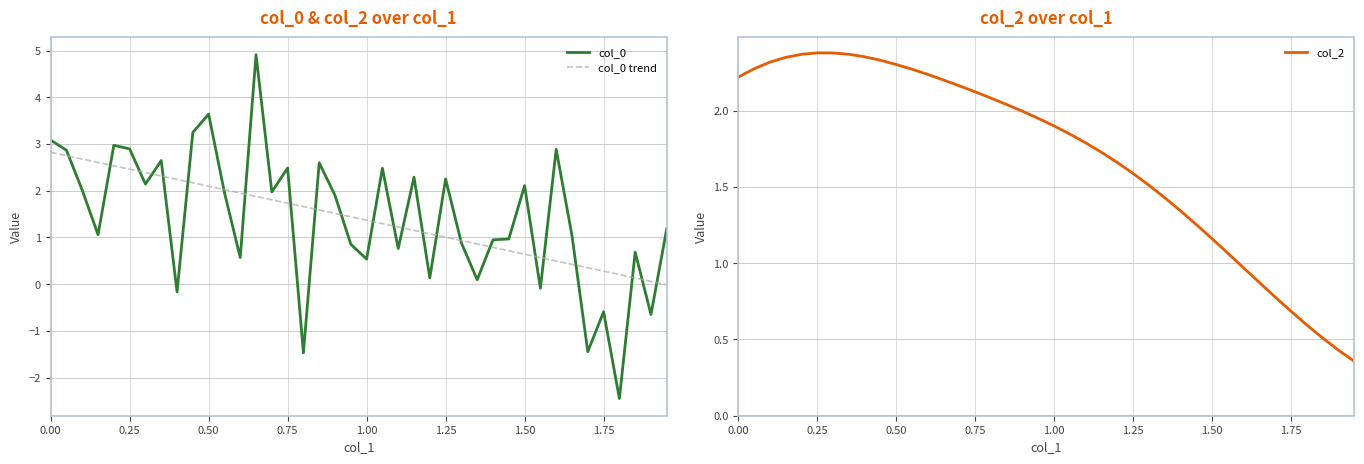

How many lines are shown in the chart?

3